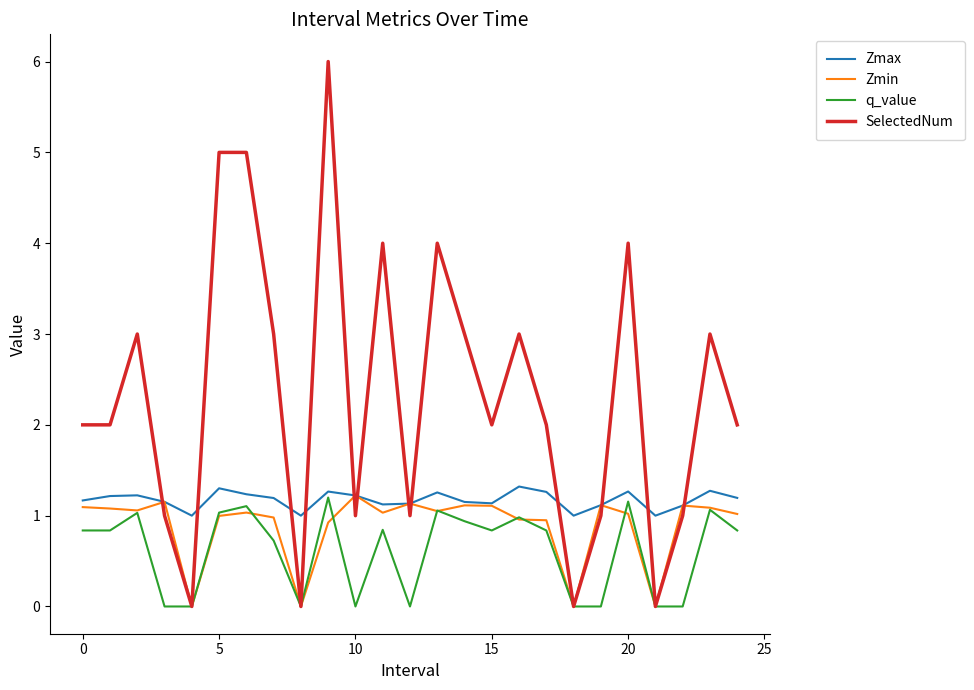

Which series has the largest total across all categories?

SelectedNum